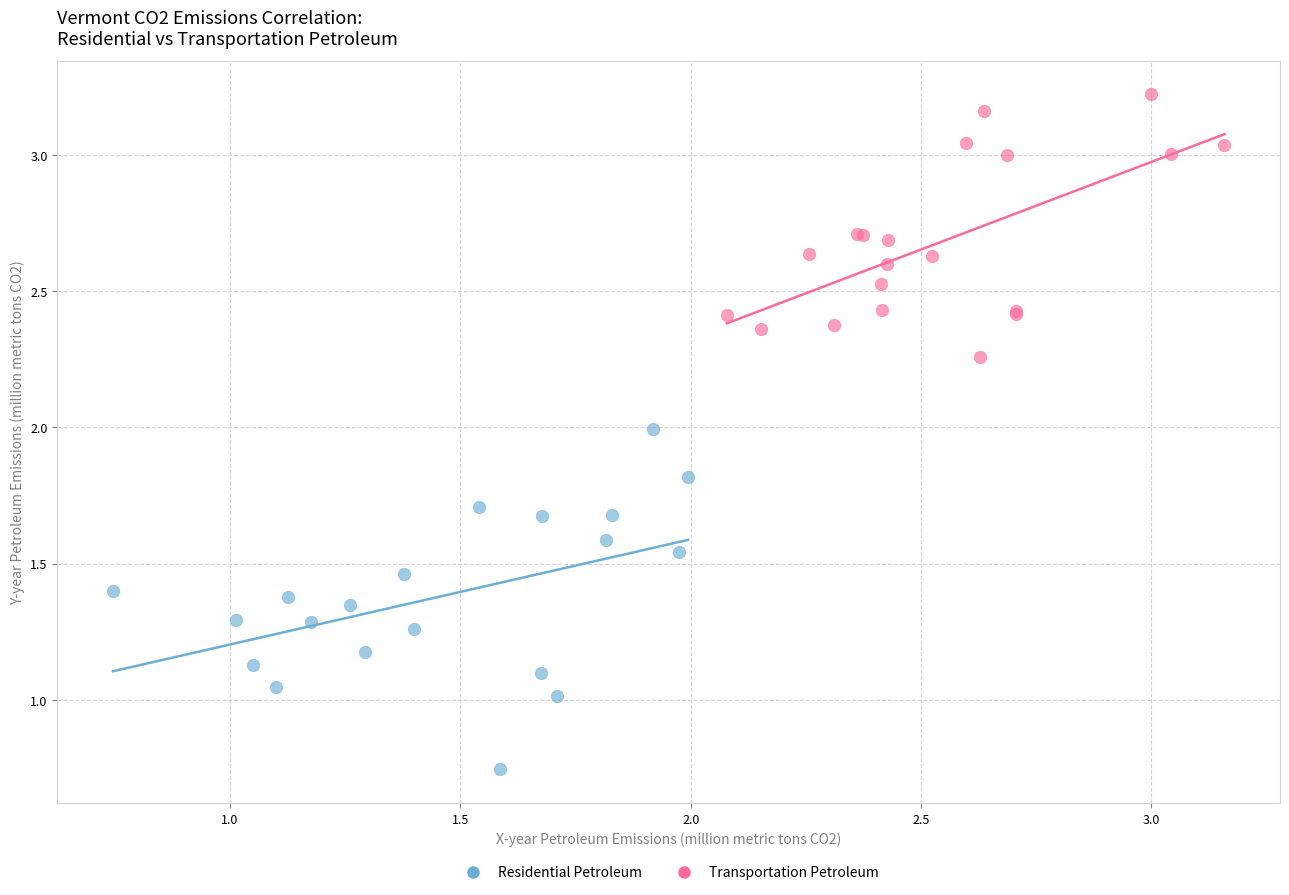

Which series has the widest spread of Y values?

Residential Petroleum